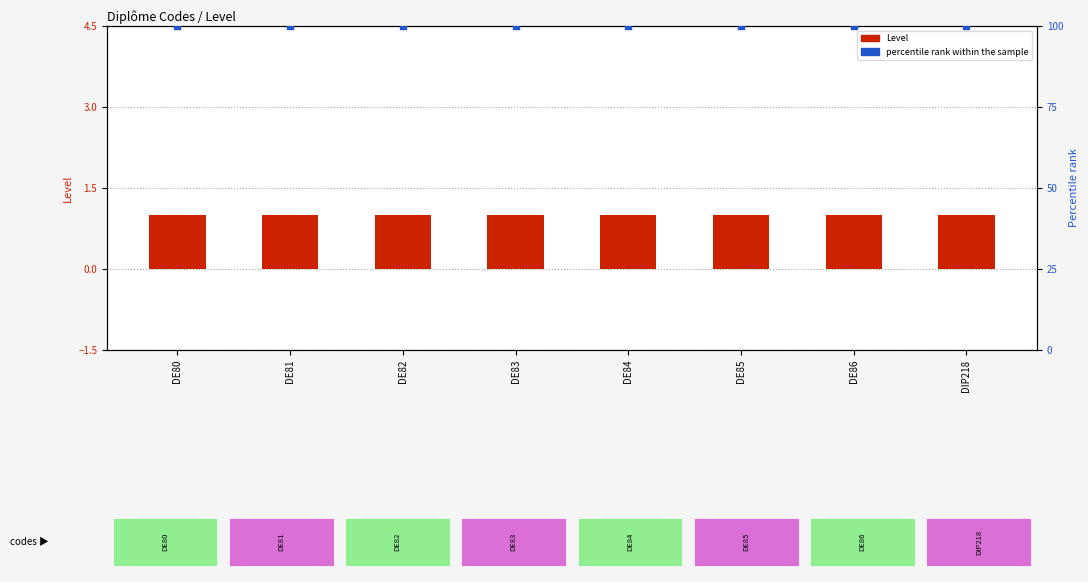

Which series has the widest spread of Y values?

Level